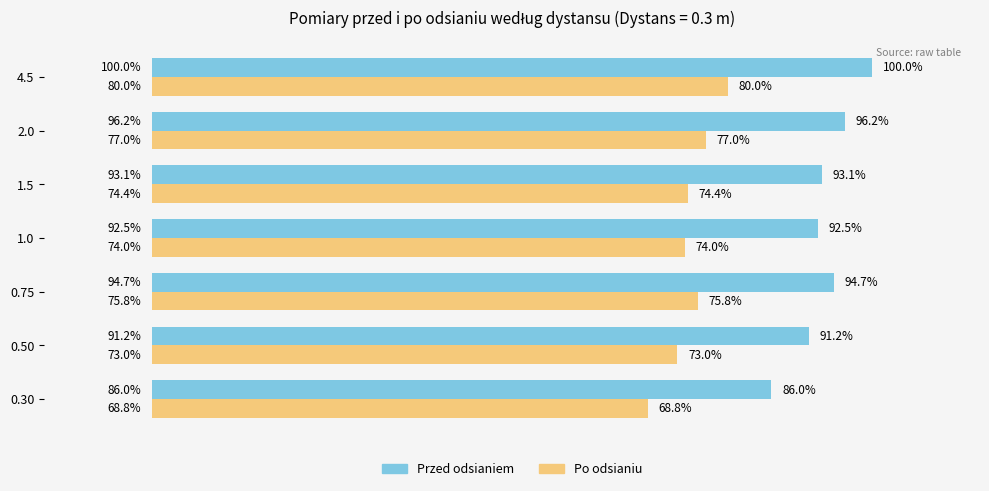

Which series has the widest spread of values?

Przed odsianiem